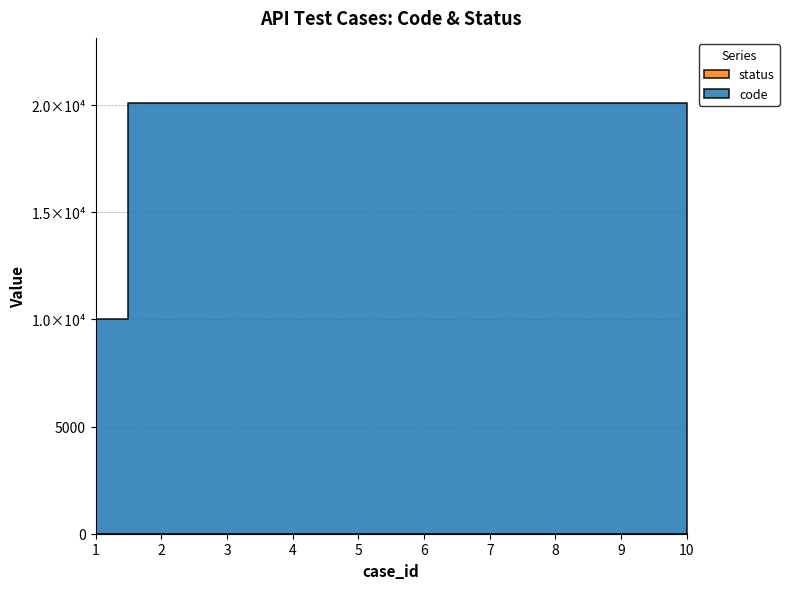

At which category does the chart reach its peak across all series?

10